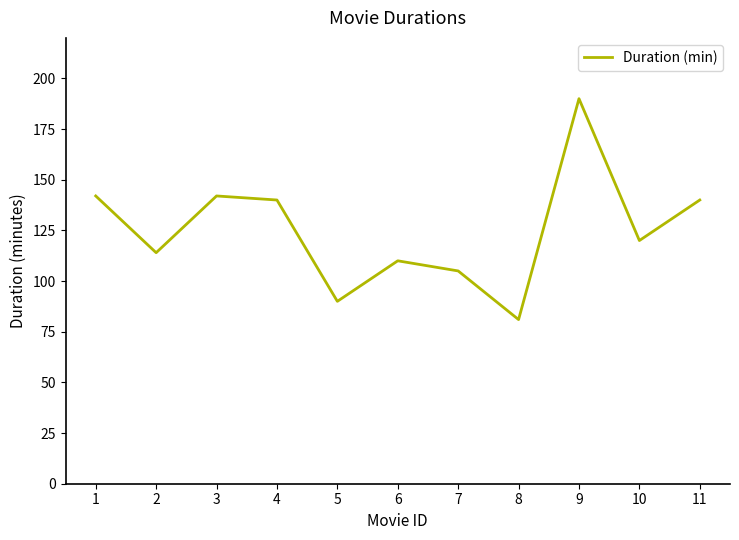

How many lines are shown in the chart?

1